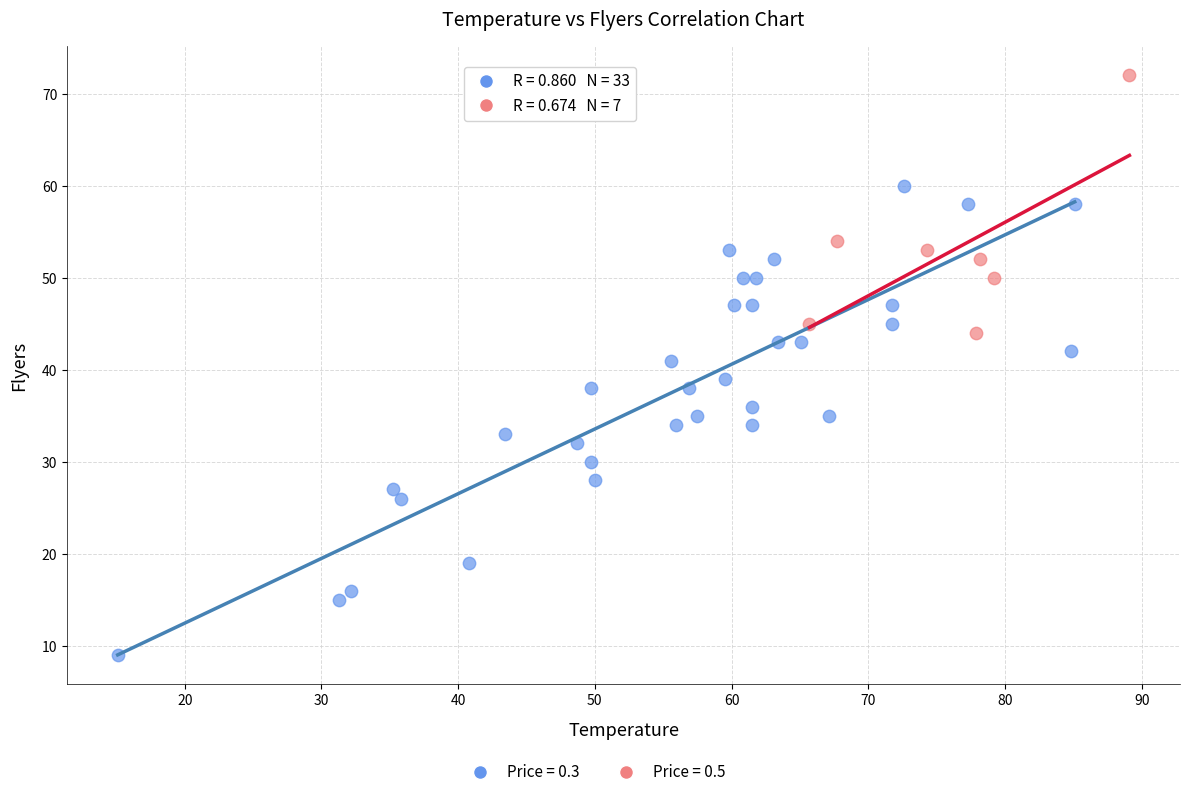

Which series reaches the minimum Y coordinate?

Price = 0.3